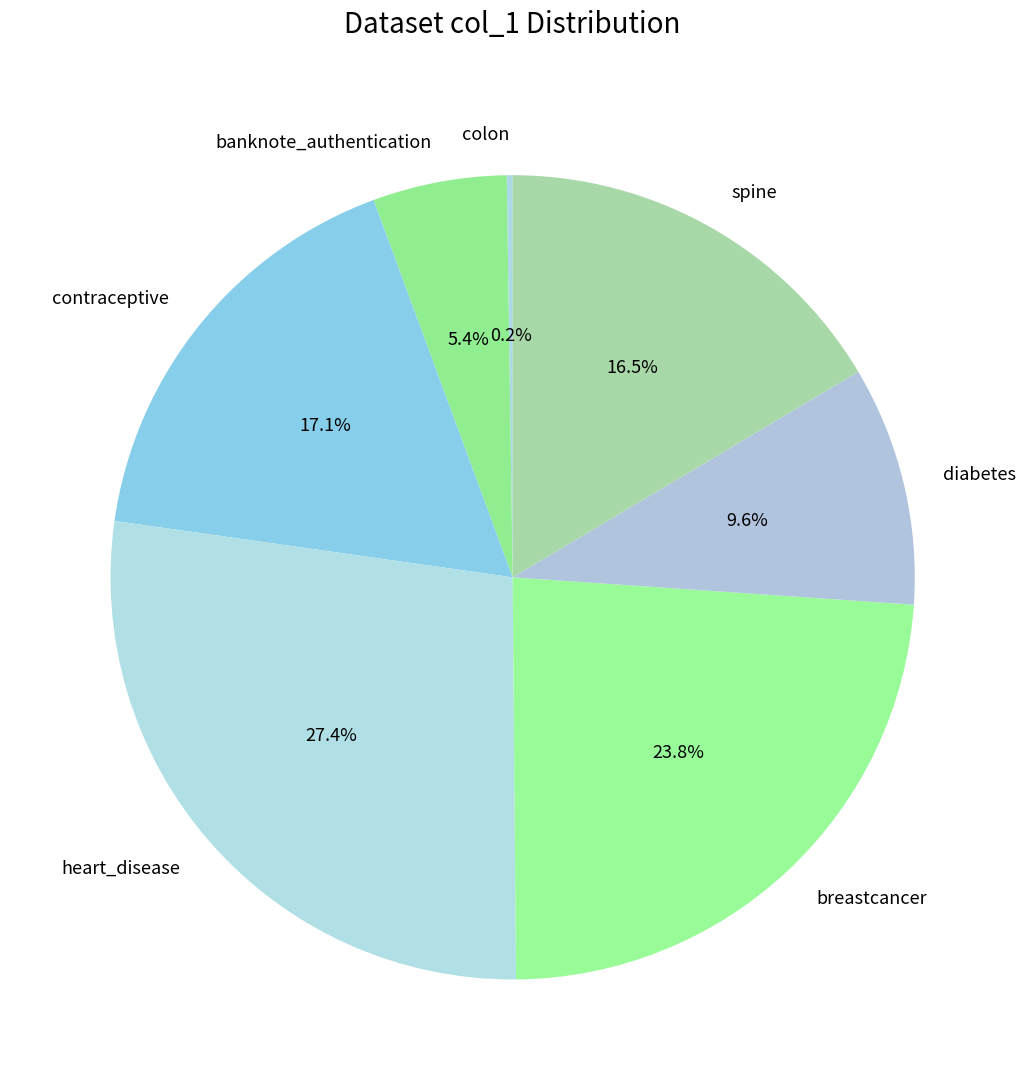

To the nearest percent, what is the difference between the largest and smallest slice percentages?

27%